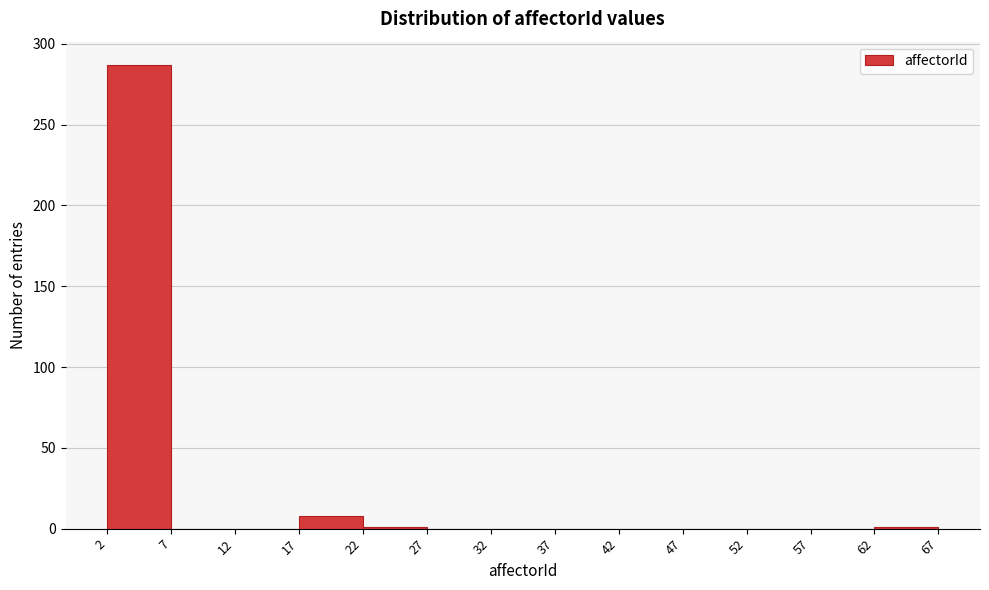

Over which range of the x-axis is the bar tallest?

2 to 7